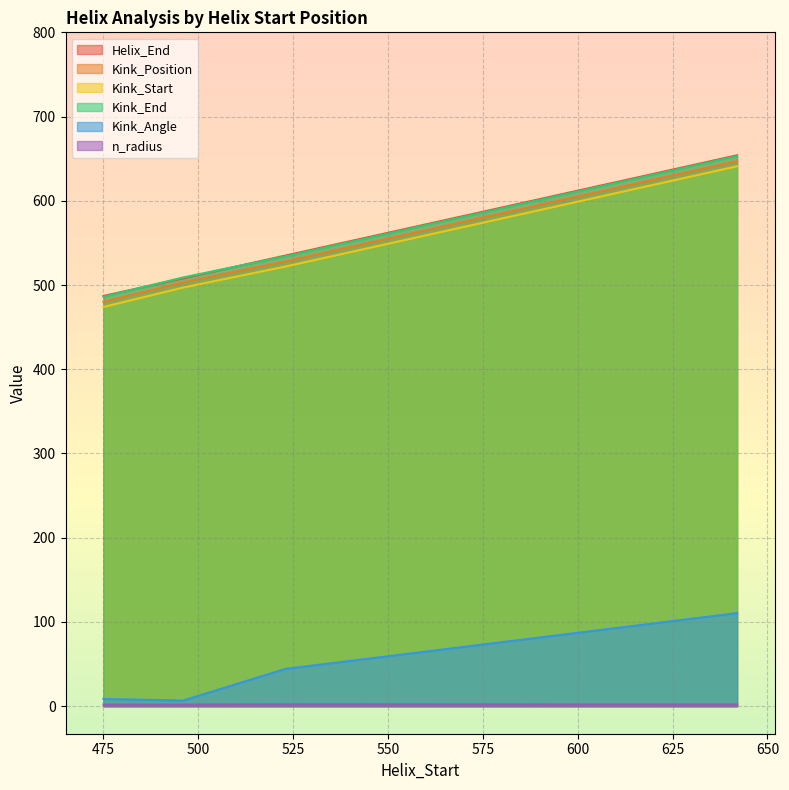

Which label corresponds to the largest value in the chart?

642